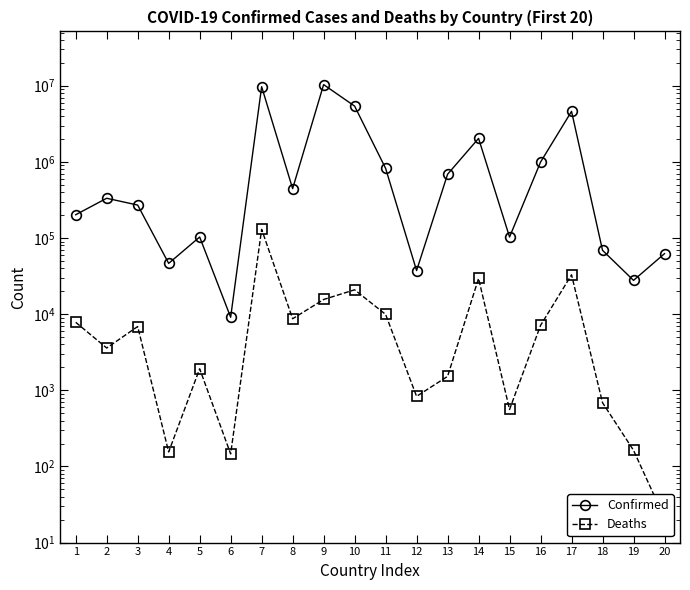

What is the minimum value for Confirmed?

9106